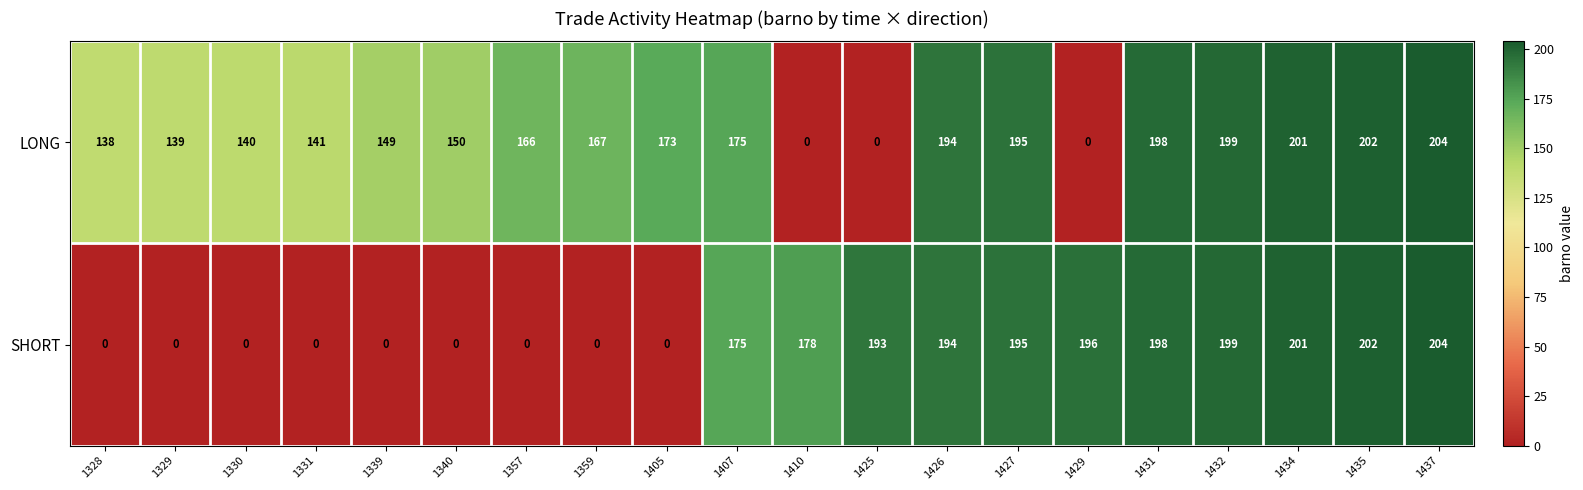

Rank the series at 1330 from highest to lowest value.

LONG, SHORT